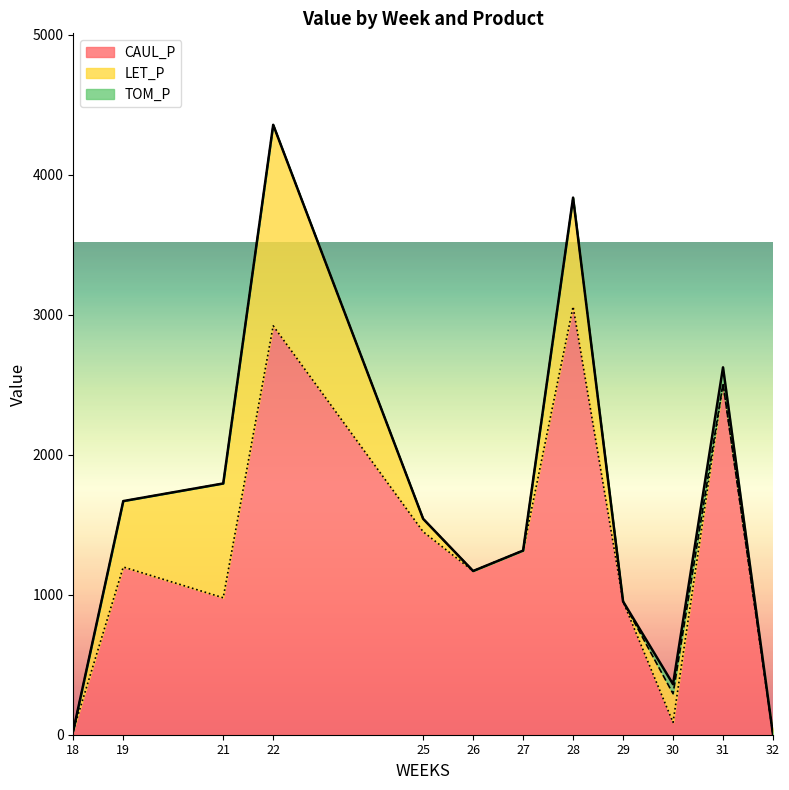

What is the maximum value for CAUL_P?

3059.4